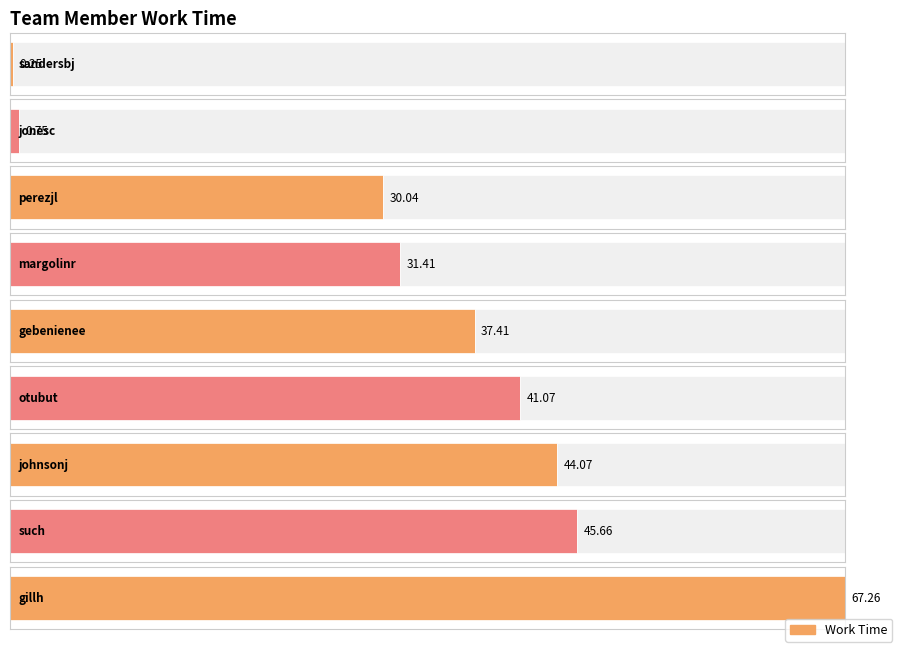

What is the difference between the maximum and second lowest values?

66.5